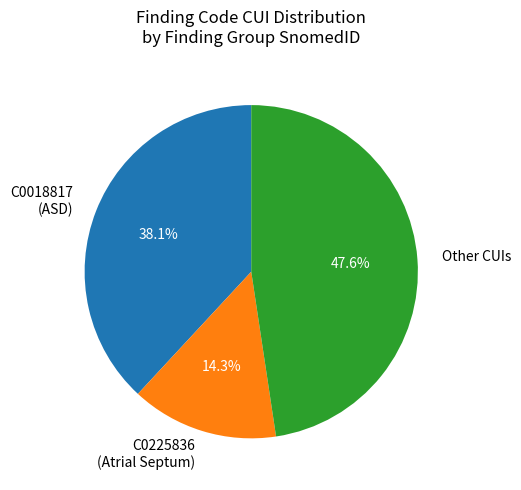

Combined, what portion of the pie is C0018817 (ASD) and C0225836 (Atrial Septum)?

52.4%